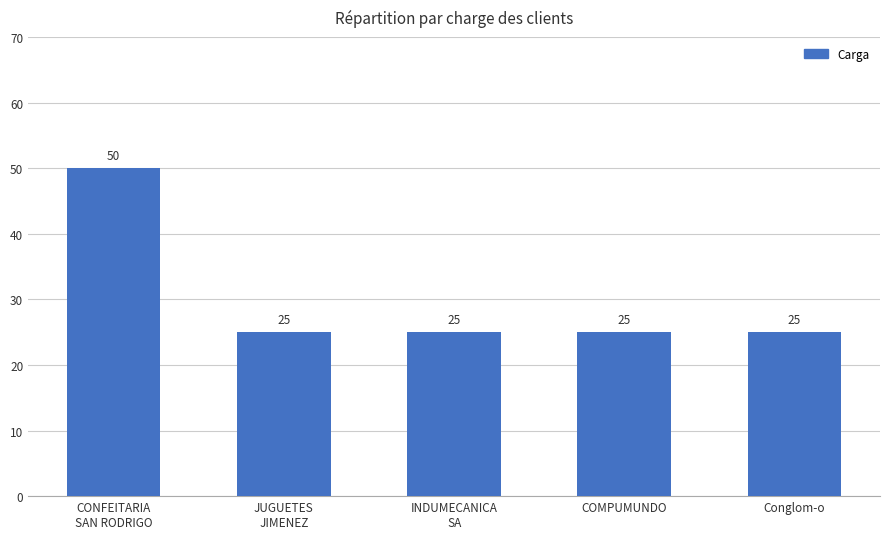

Read the value at Conglom-o, to the nearest 5.

25